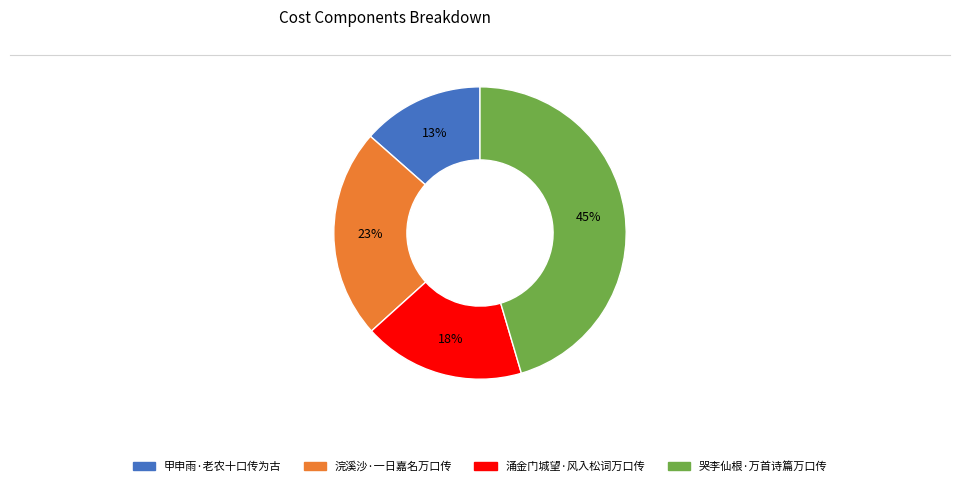

Which slice is the largest?

哭李仙根·万首诗篇万口传